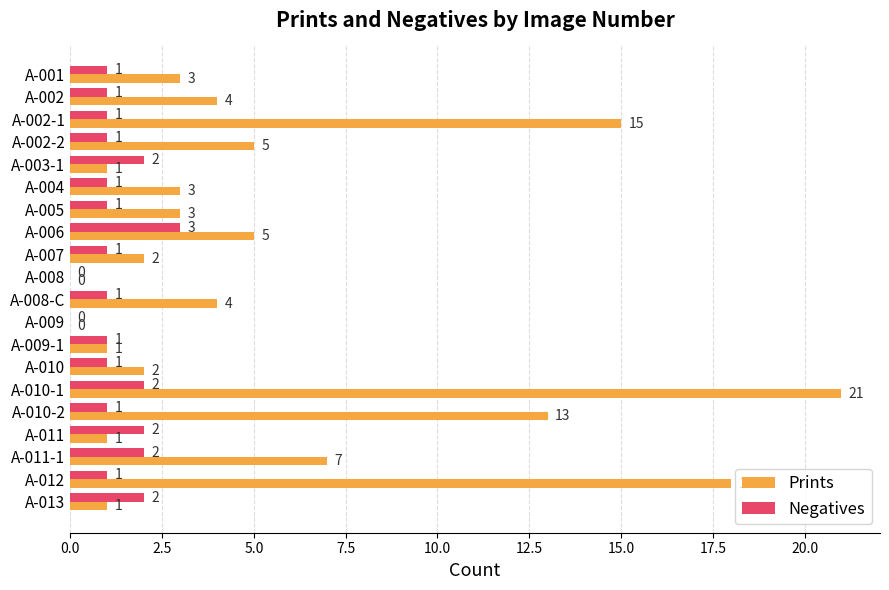

Which series changed the most between A-008-C and A-009?

Prints